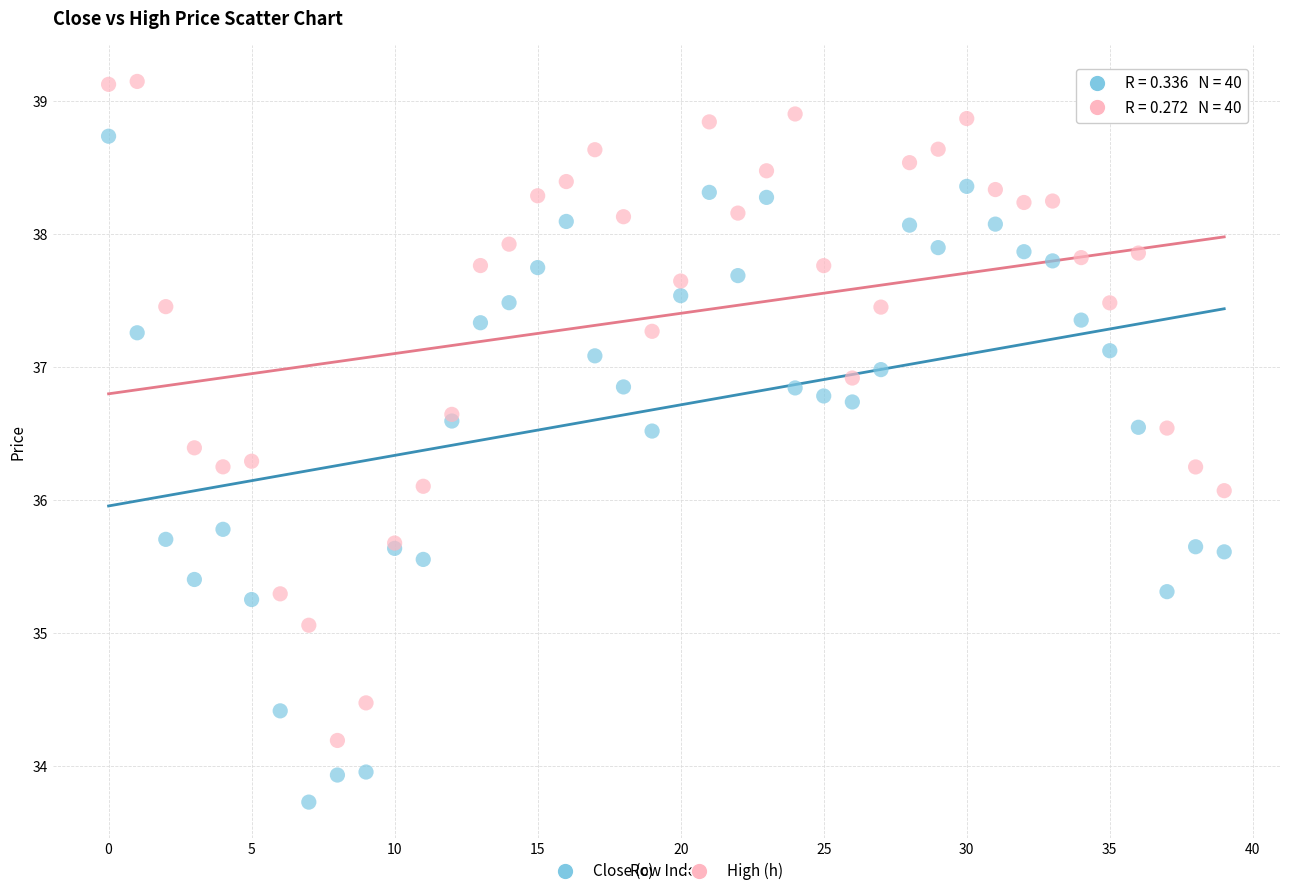

Which series reaches the maximum Y coordinate?

High (h)